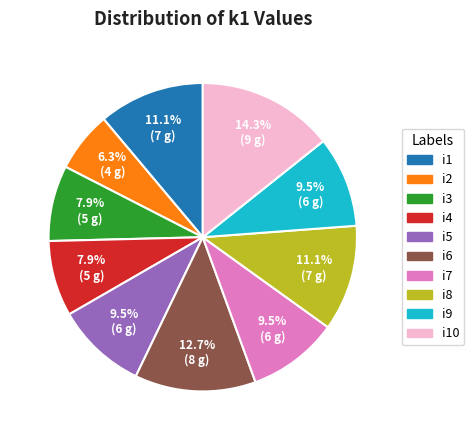

Is there any slice that represents more than half of the pie?

No